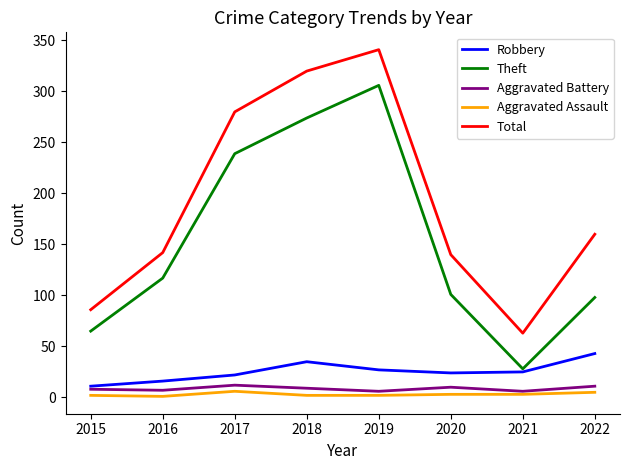

What is the approximate value of Aggravated Battery at 2018?

9